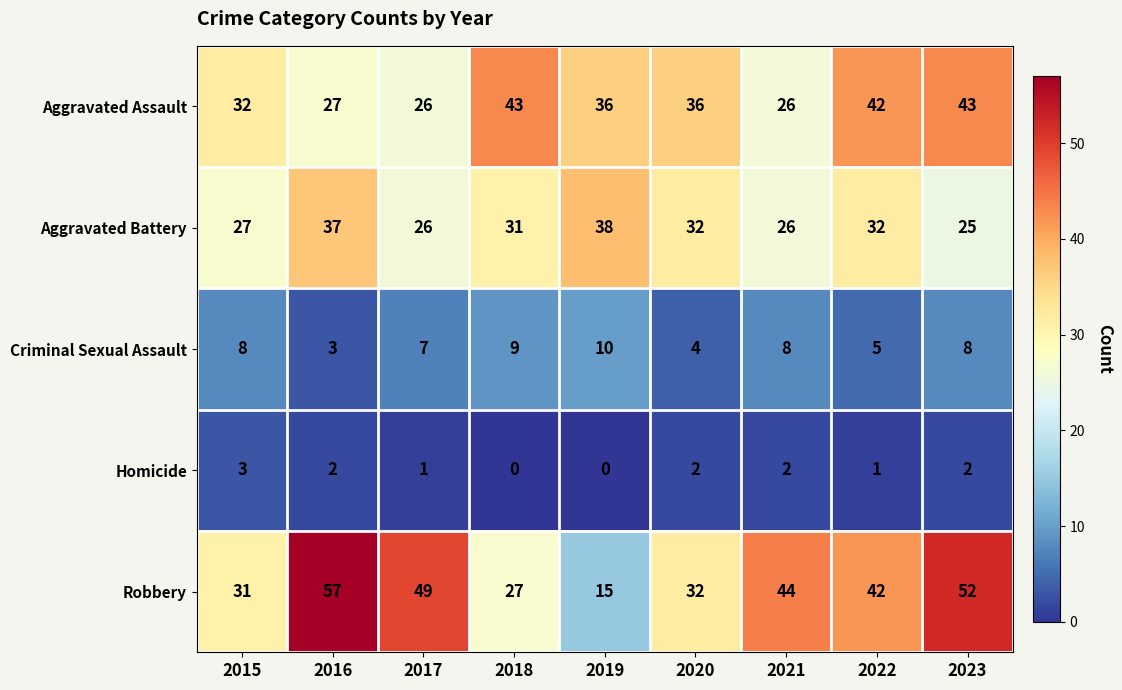

What is the approximate value of Criminal Sexual Assault at 2023?

8